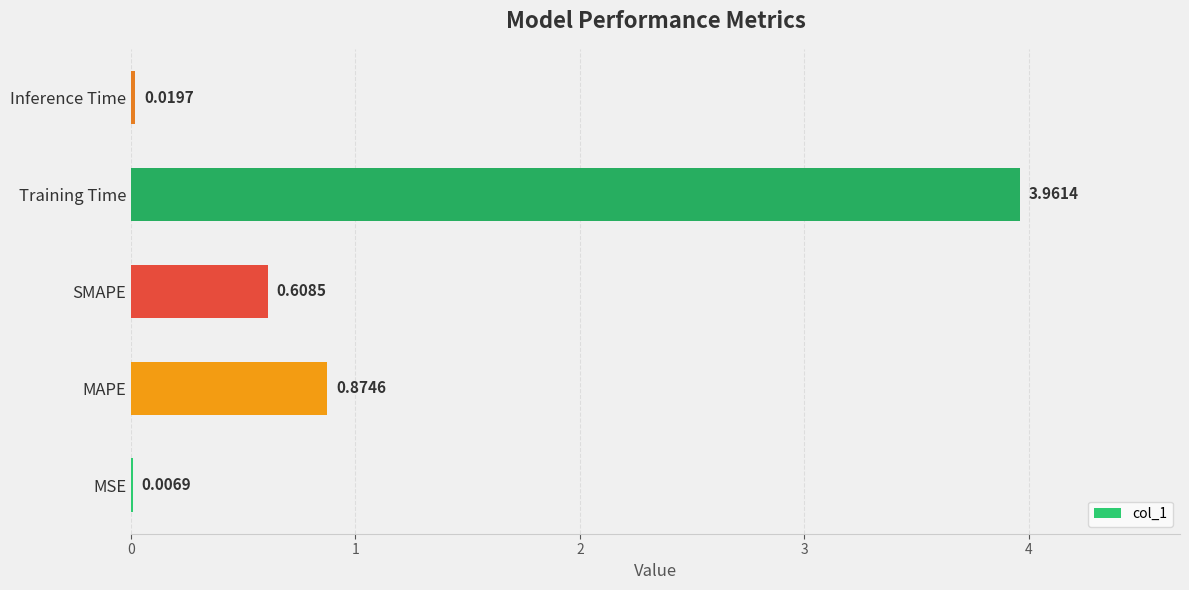

Which category has the highest value across all series?

Training Time